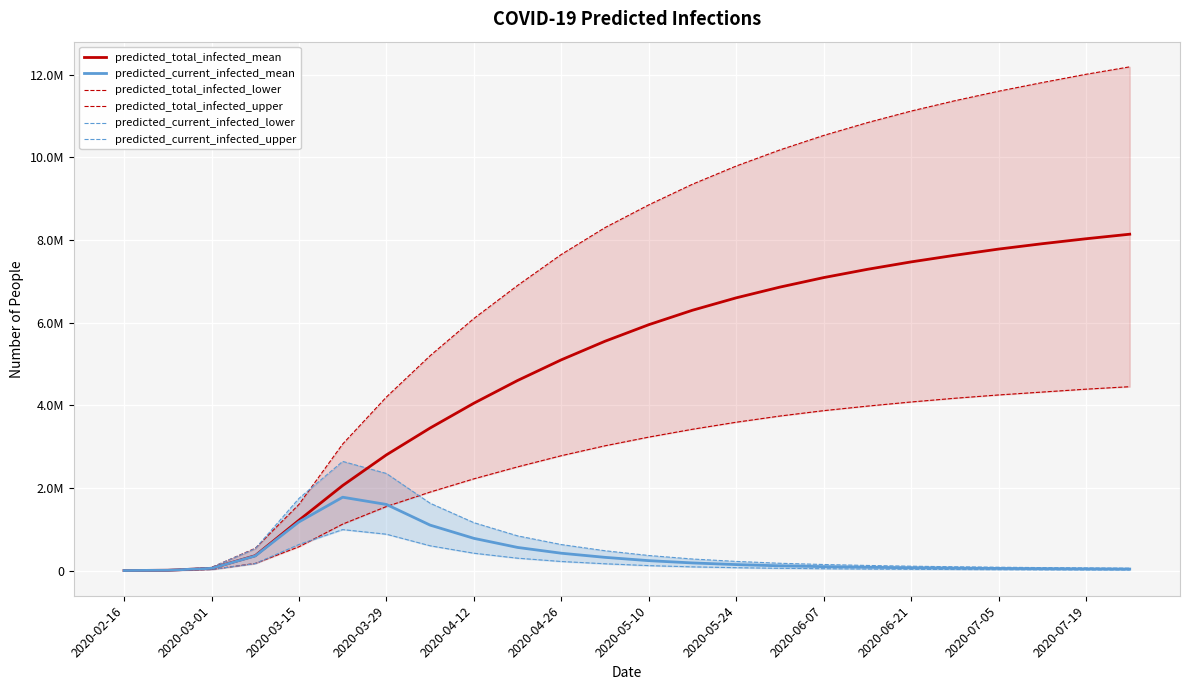

What is the total value across all series at 2020-02-16?

5418